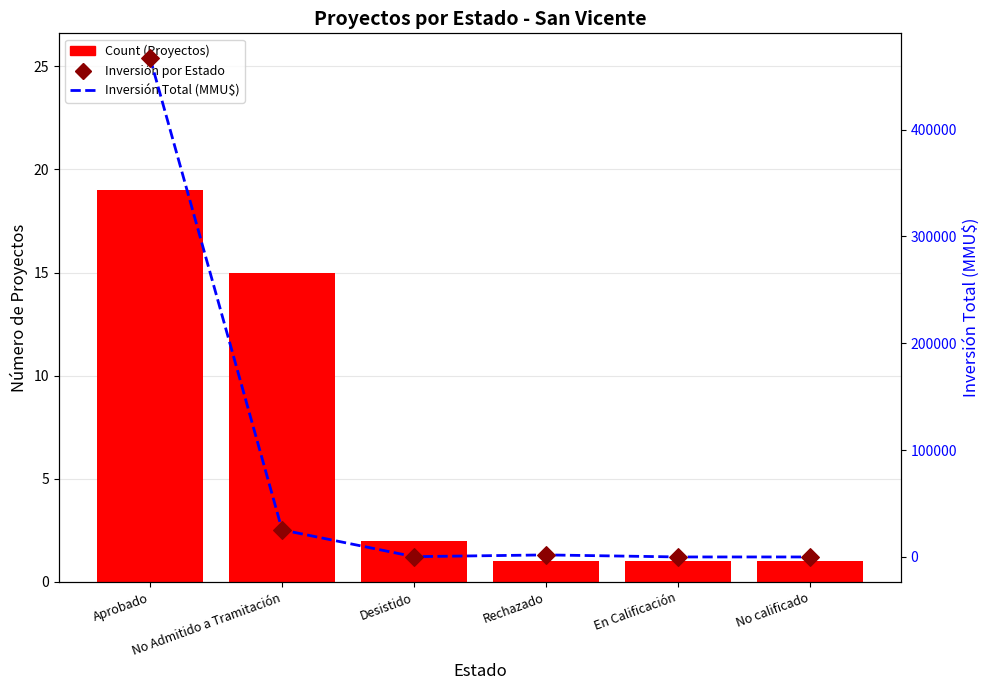

What are all the series names shown in the legend?

Count (Proyectos), Inversión Total (MMU$), Inversión por Estado